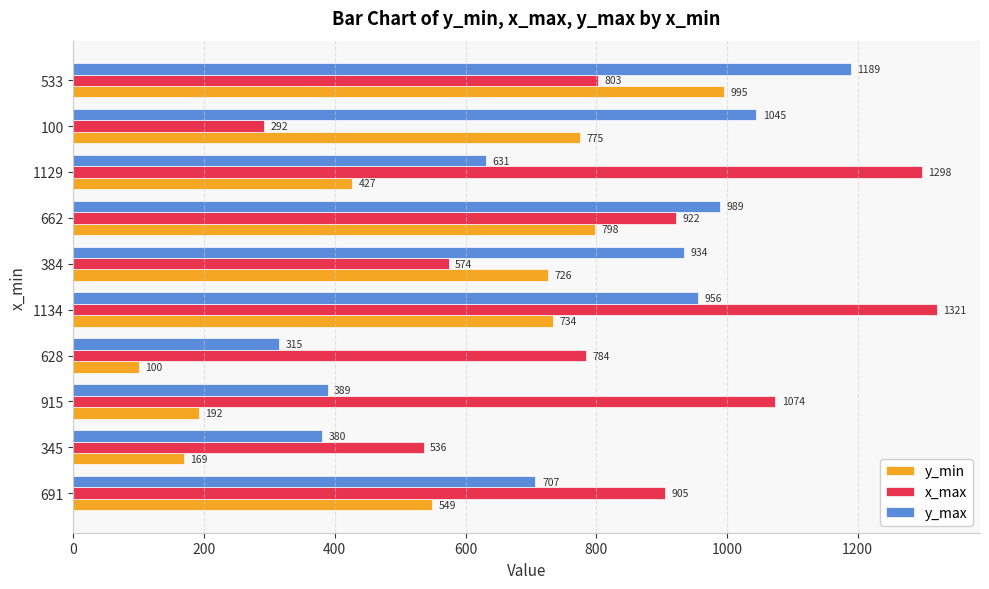

What is the sum of the y_max values at 1134 and 384?

1890